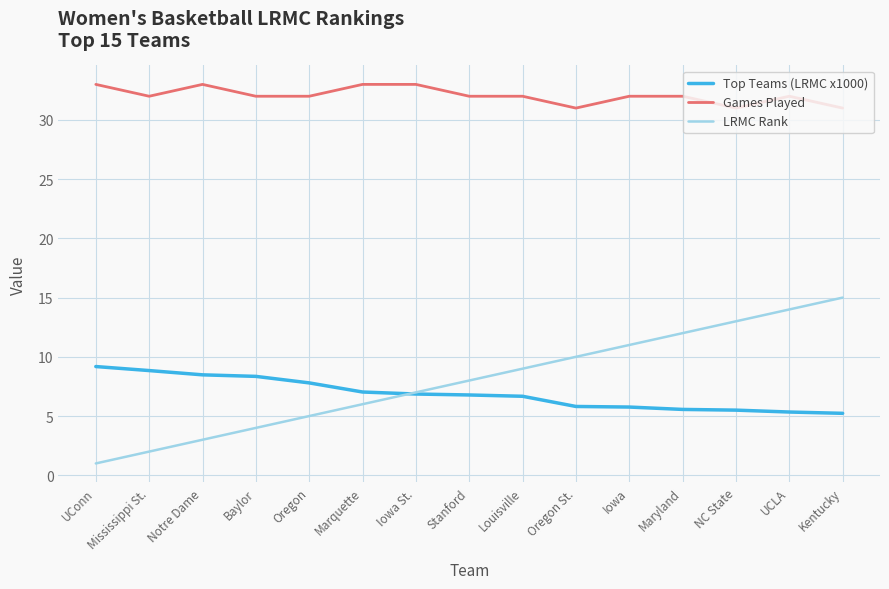

What is the difference between the LRMC Rank values at Maryland and Stanford?

4.0